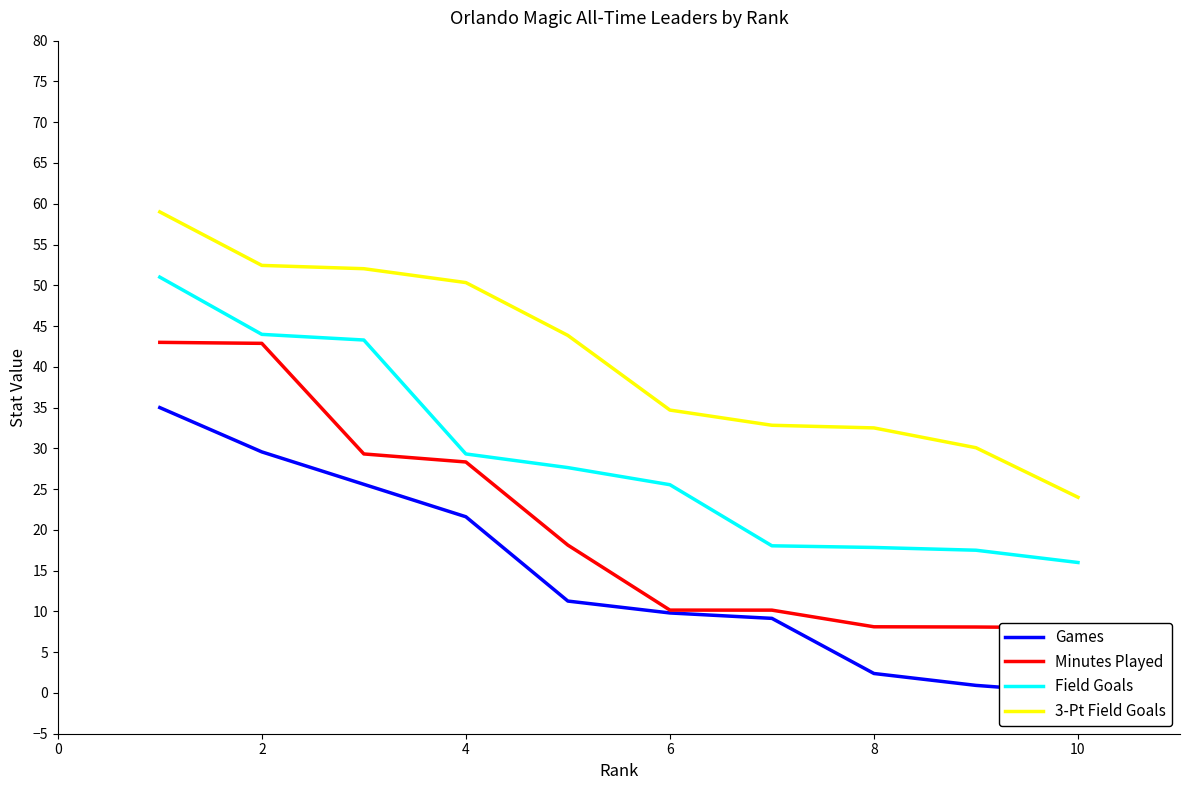

What is the difference between the 3-Pt Field Goals values at 4 and 10?

26.3